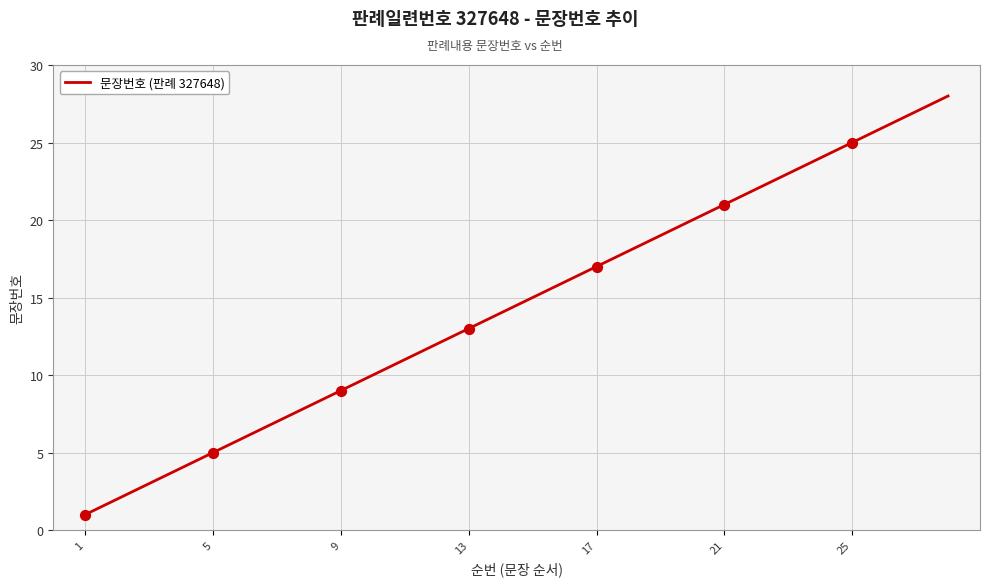

What is the maximum value shown in the chart?

28